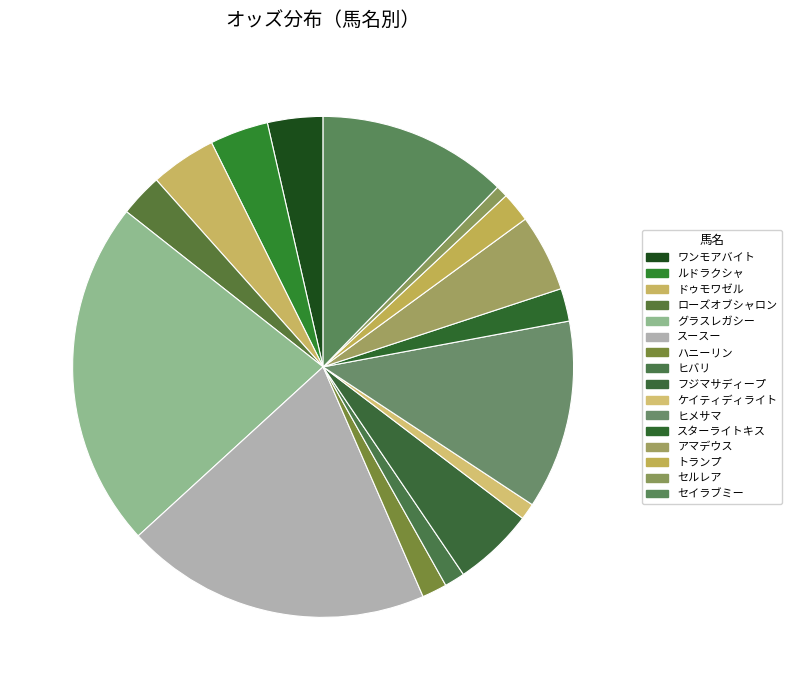

Approximately how many times larger is the value at ハニーリン compared to グラスレガシー?

0.1